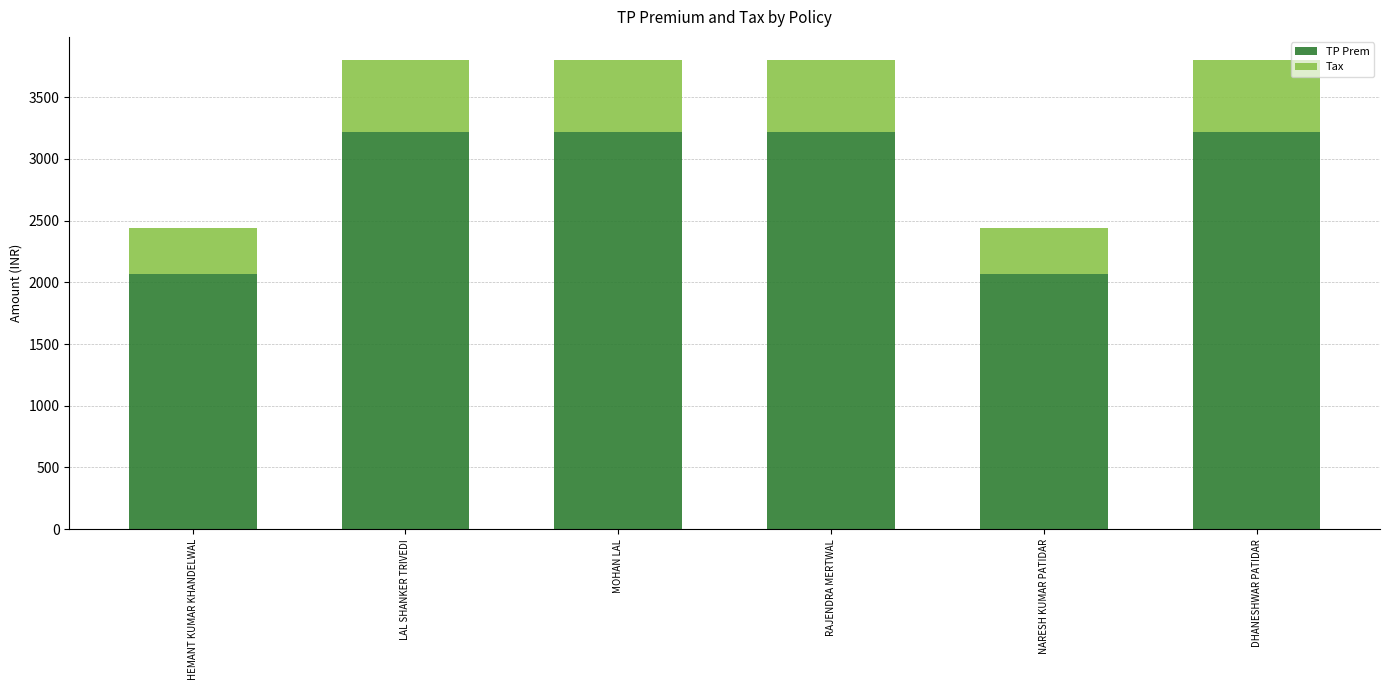

What is the sum of the TP Prem values at NARESH KUMAR PATIDAR and LAL SHANKER TRIVEDI?

5291.5